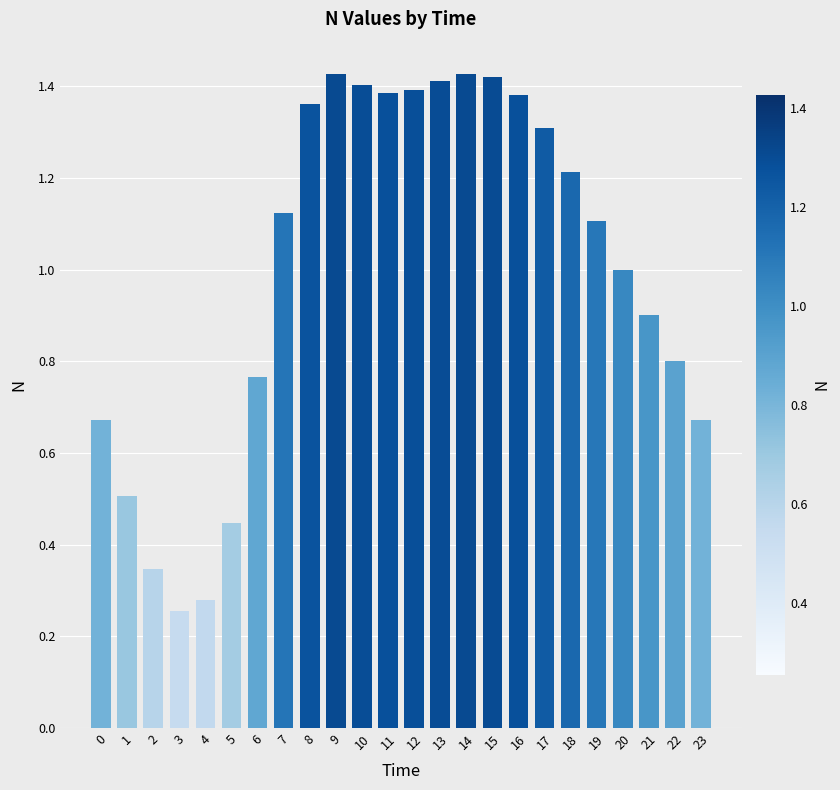

Is it true that the value at 17 is 1.8?

False